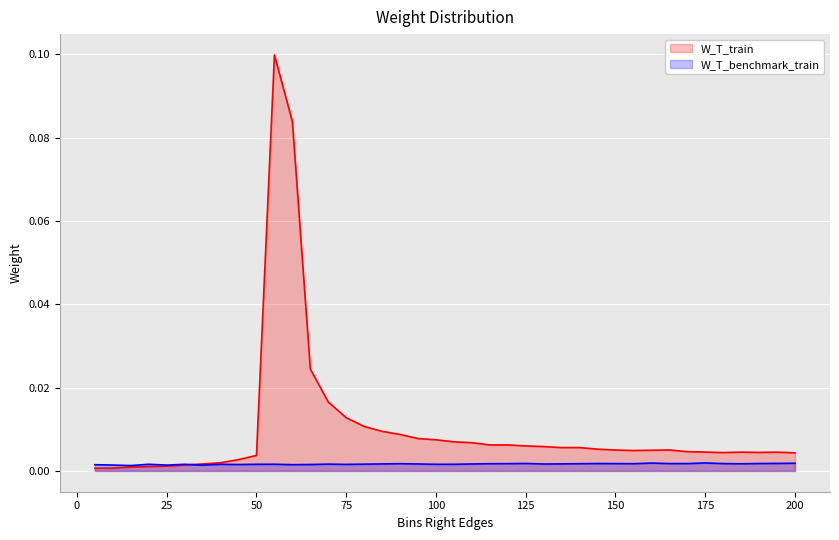

Where do W_T_train and W_T_benchmark_train first cross each other?

30 and 35